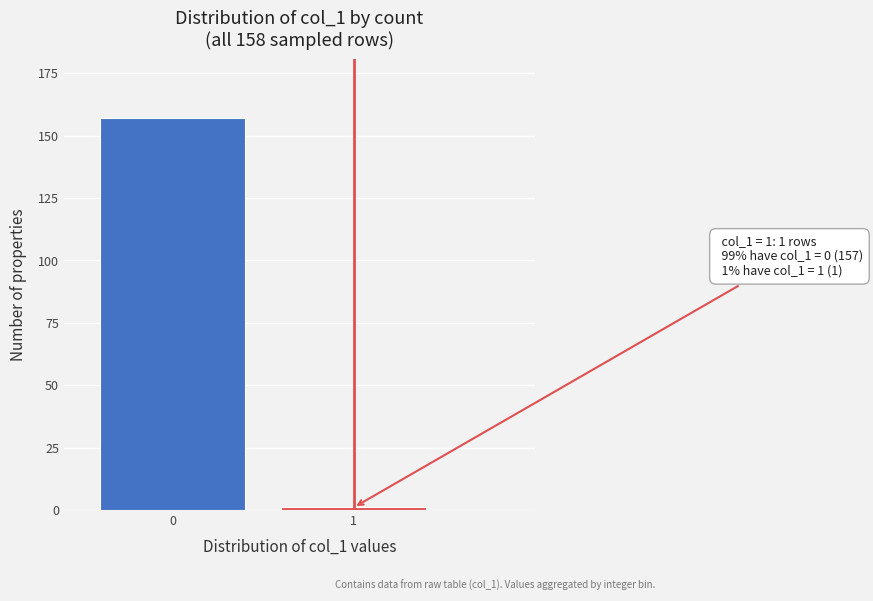

Reading left to right, list all the values displayed in this chart.

0=157	1=1